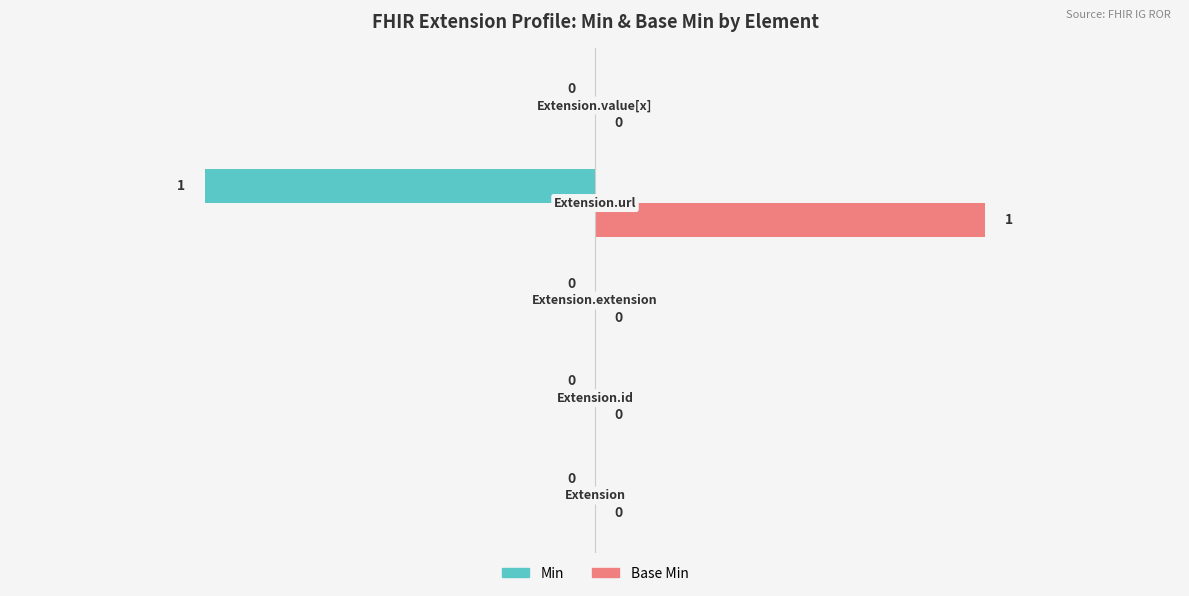

How many Min values are between 0 and 1?

4